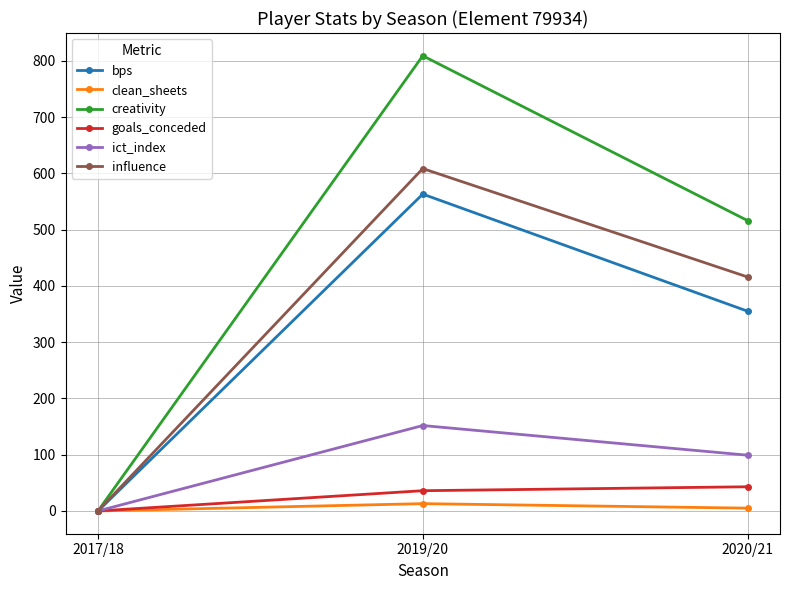

The value of influence at 2020/21 is 587.2. True or false?

False